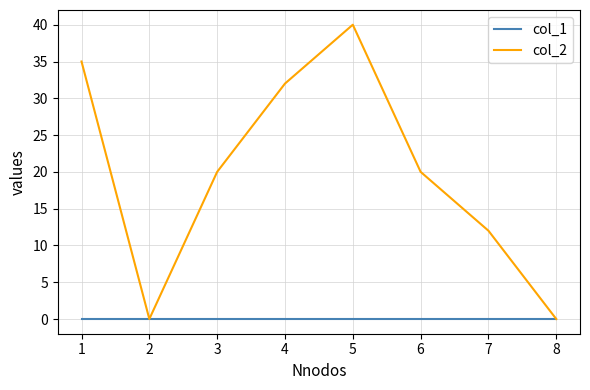

Which series has the widest spread of values?

col_2